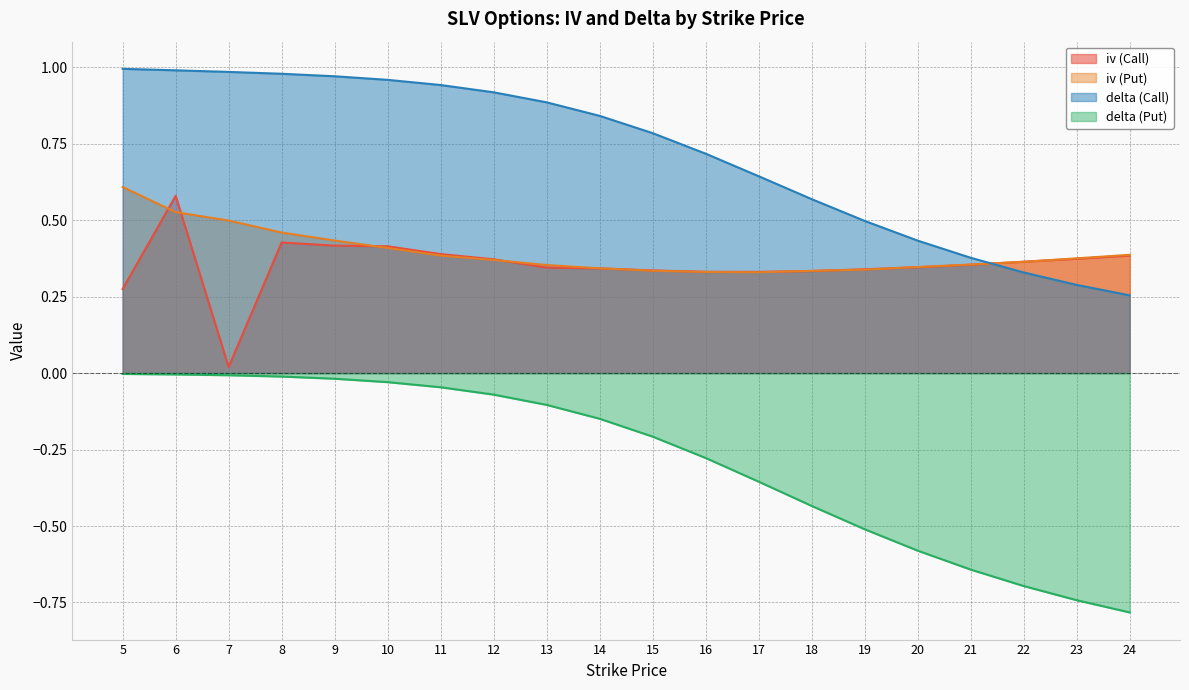

At how many categories does at least one series exceed 0?

20